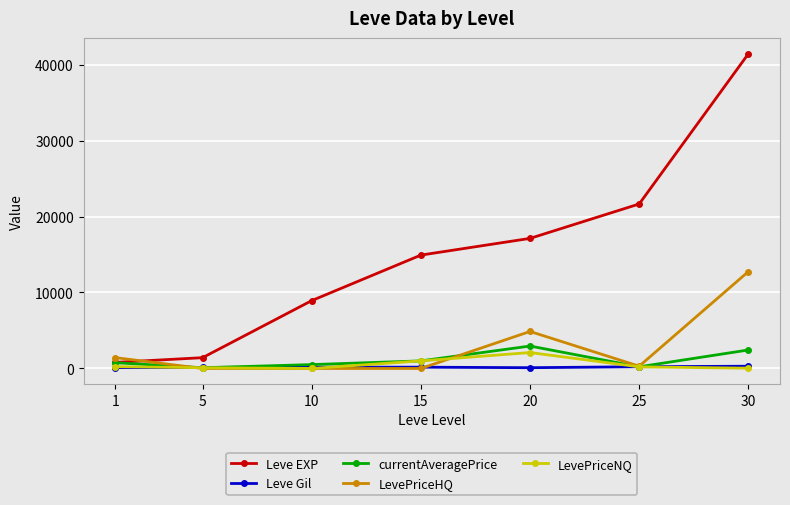

How many data points in LevePriceNQ are above 211?

4